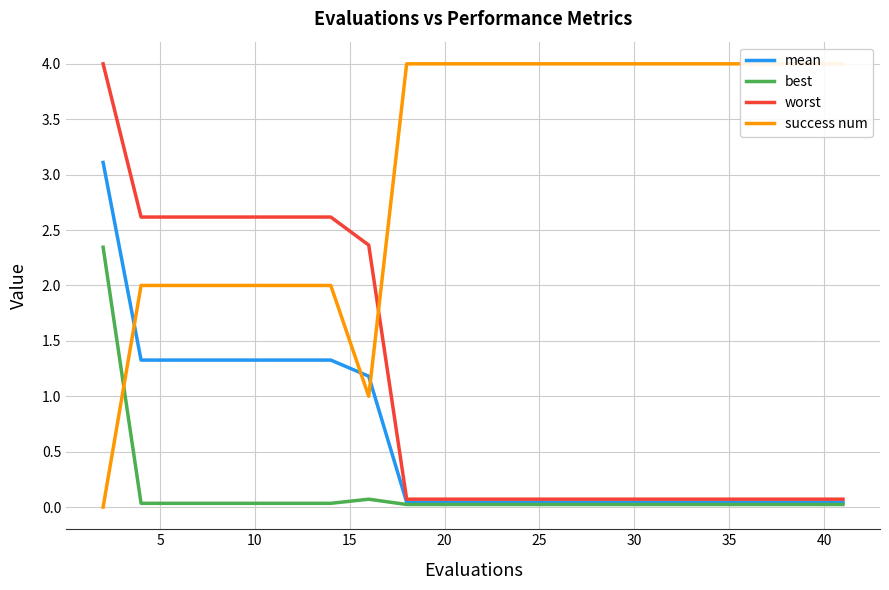

True or false: worst and best intersect in this chart.

False